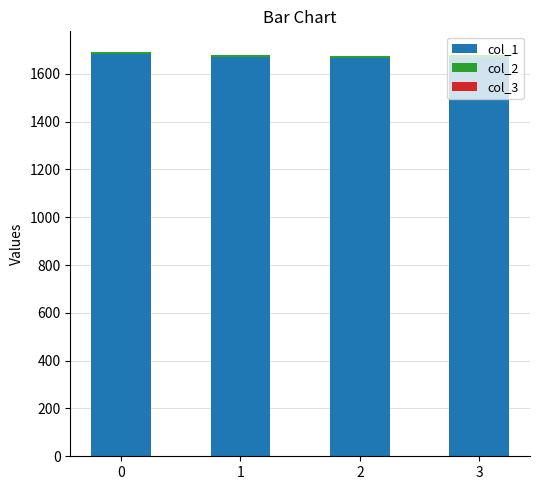

How many categories are shown in the chart?

4